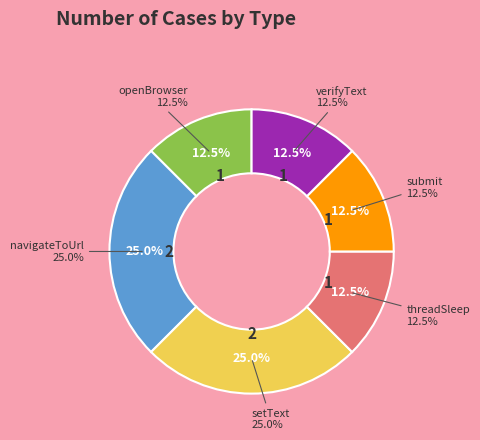

Does setText account for over 50% of the chart?

No